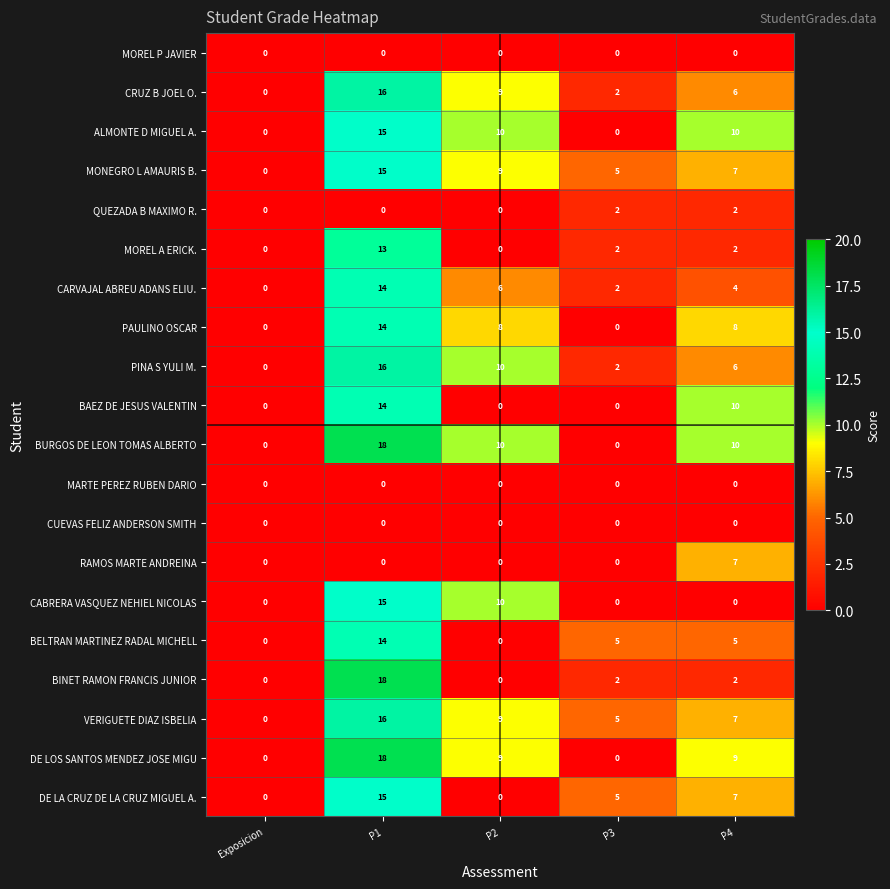

Which series changed the most between P1 and P4?

BINET RAMON FRANCIS JUNIOR